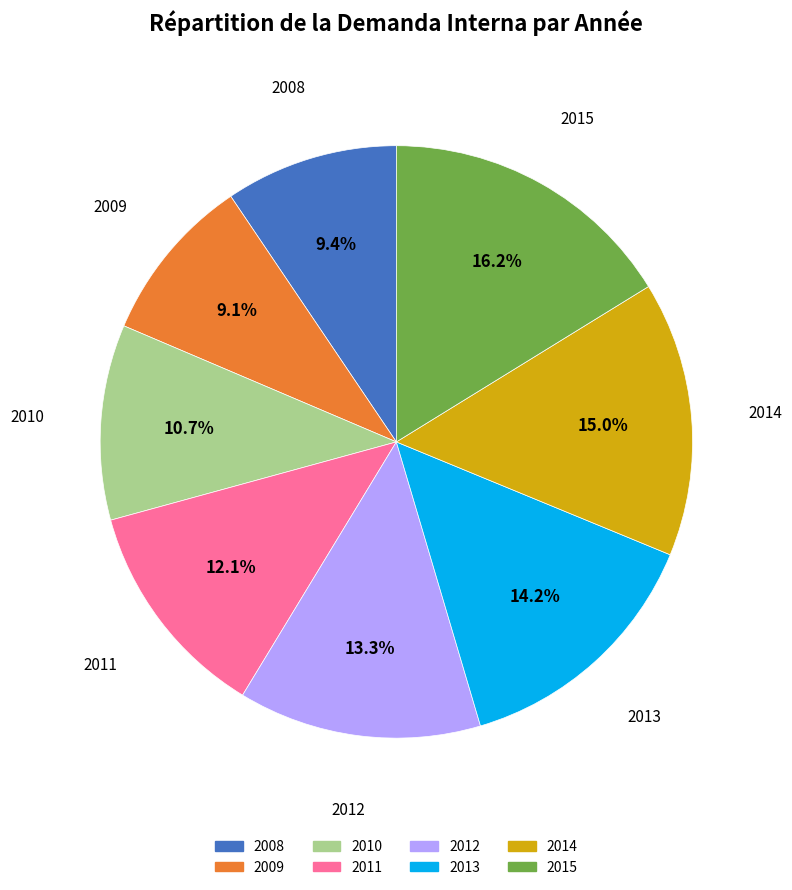

Is it true that 2008 is 9% of the pie?

True